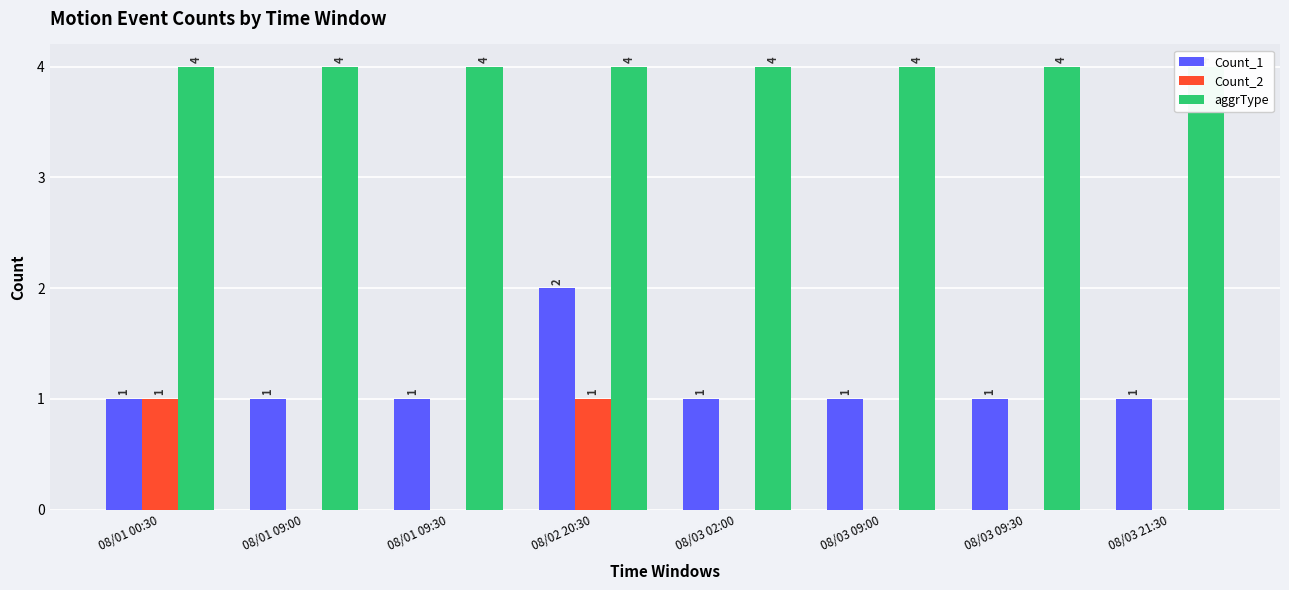

Read the Count_1 value at 08/03 02:00.

1